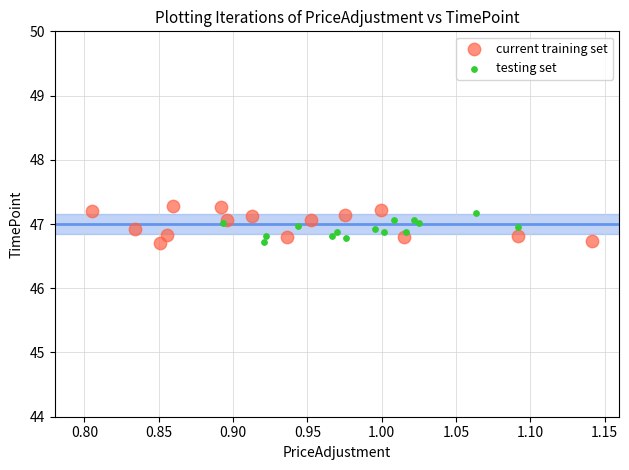

Which series contains the highest Y value?

current training set